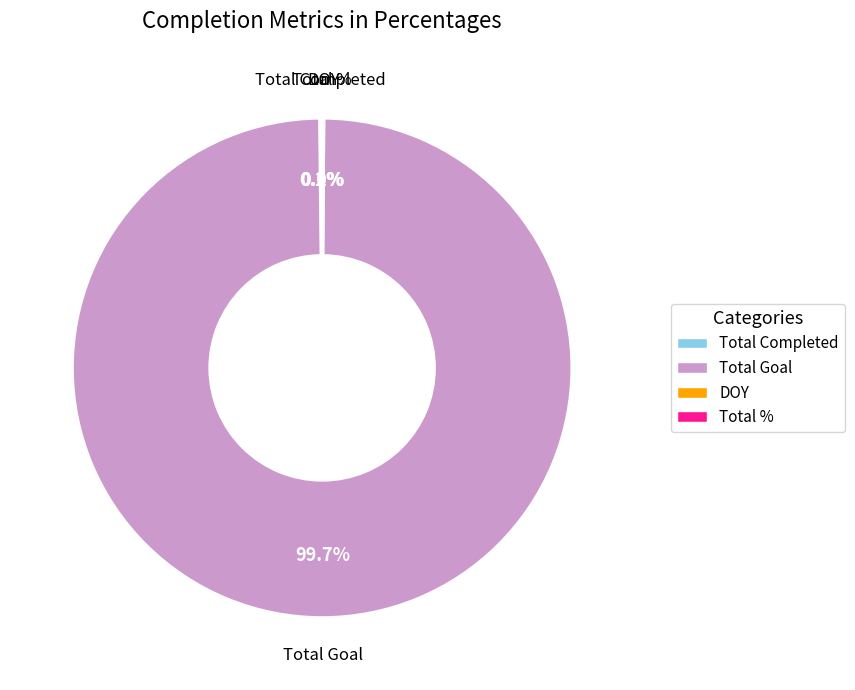

What is the largest slice in the pie chart?

Total Goal